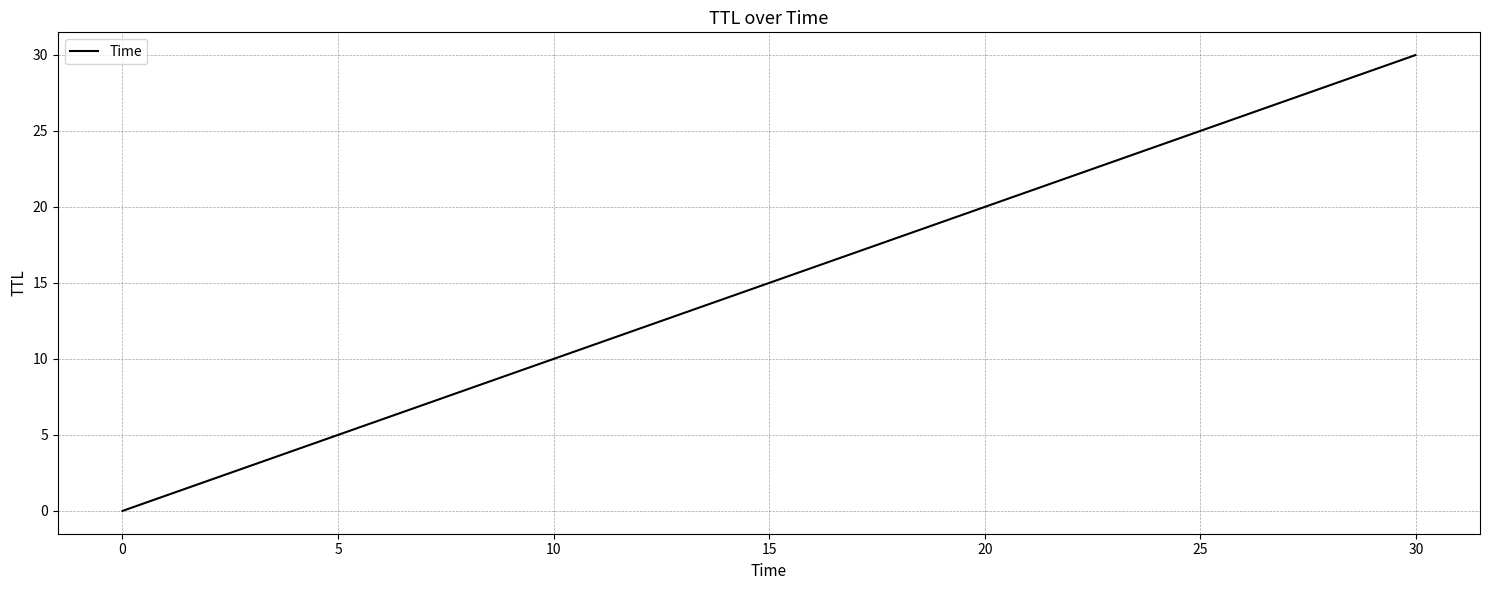

Is this an area chart (filled region under the line)?

No